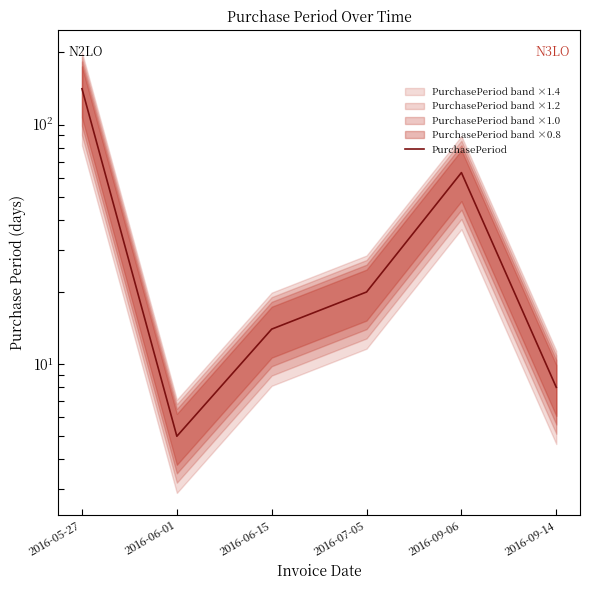

Read the value at 2016-07-05.

20